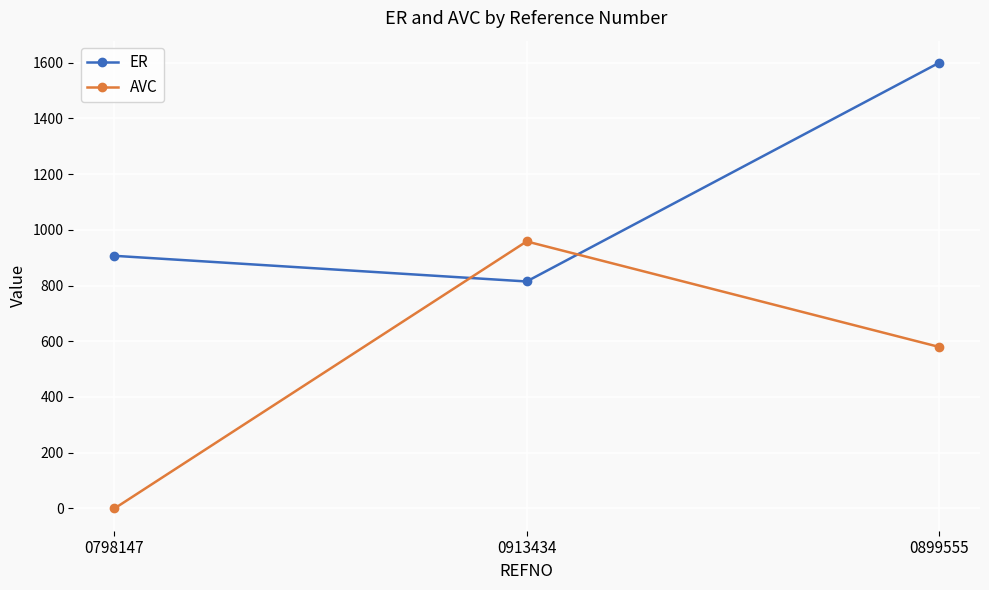

How many data points in AVC are less than 580?

1